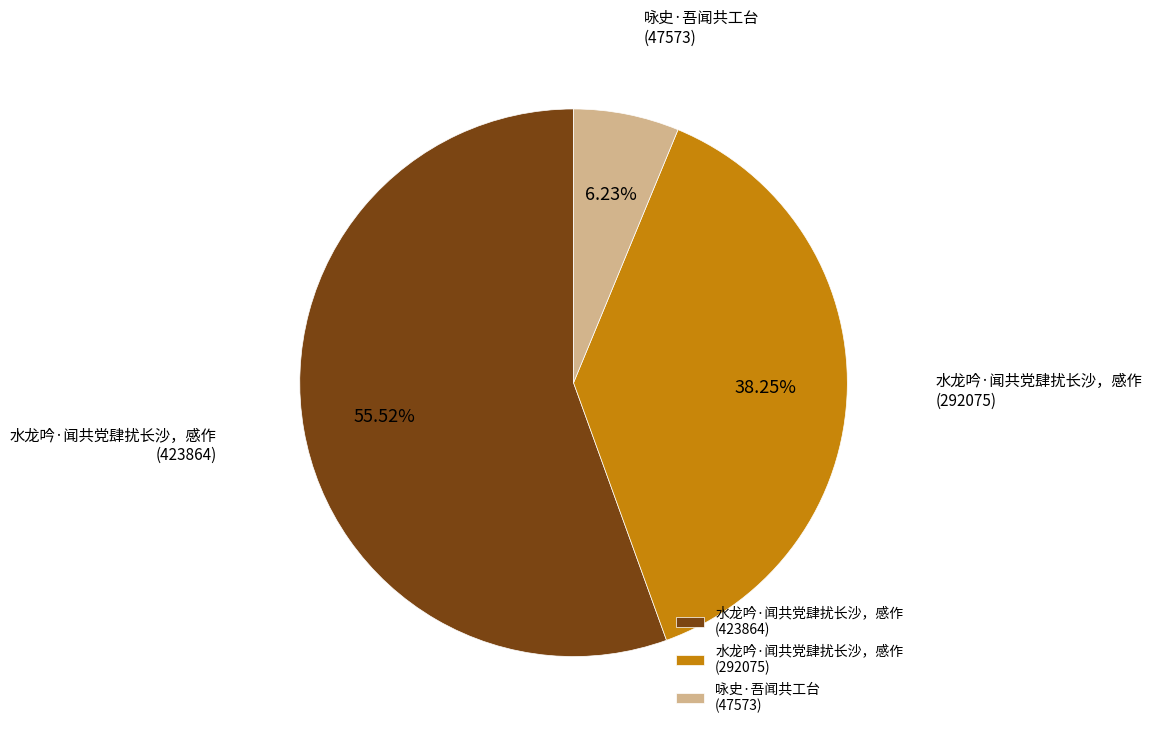

Rank the categories by value from lowest to highest.

咏史·吾闻共工台 (47573), 水龙吟·闻共党肆扰长沙，感作 (292075), 水龙吟·闻共党肆扰长沙，感作 (423864)